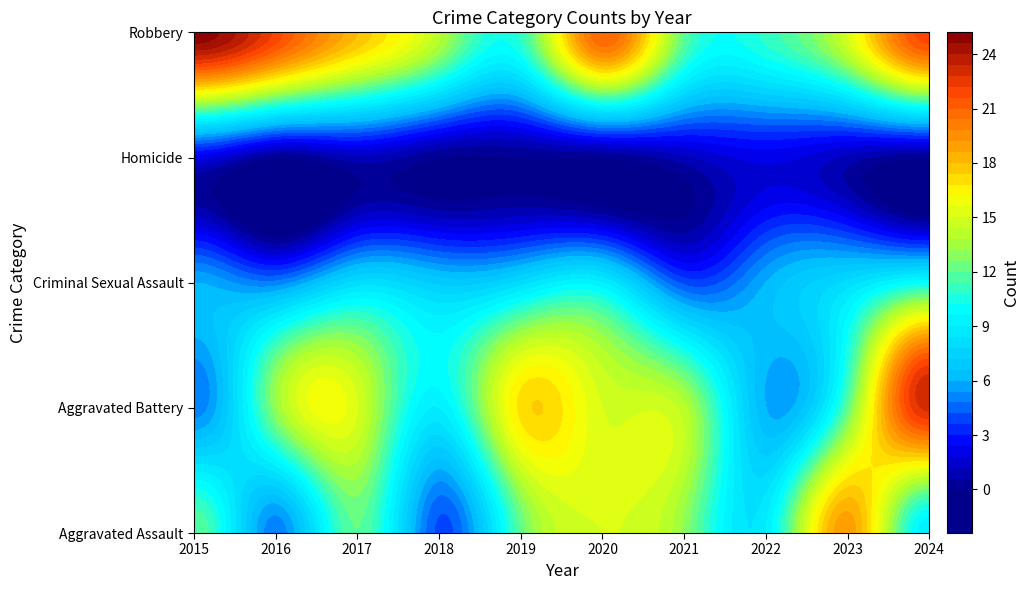

At which label does Aggravated Assault first exceed 12?

2020